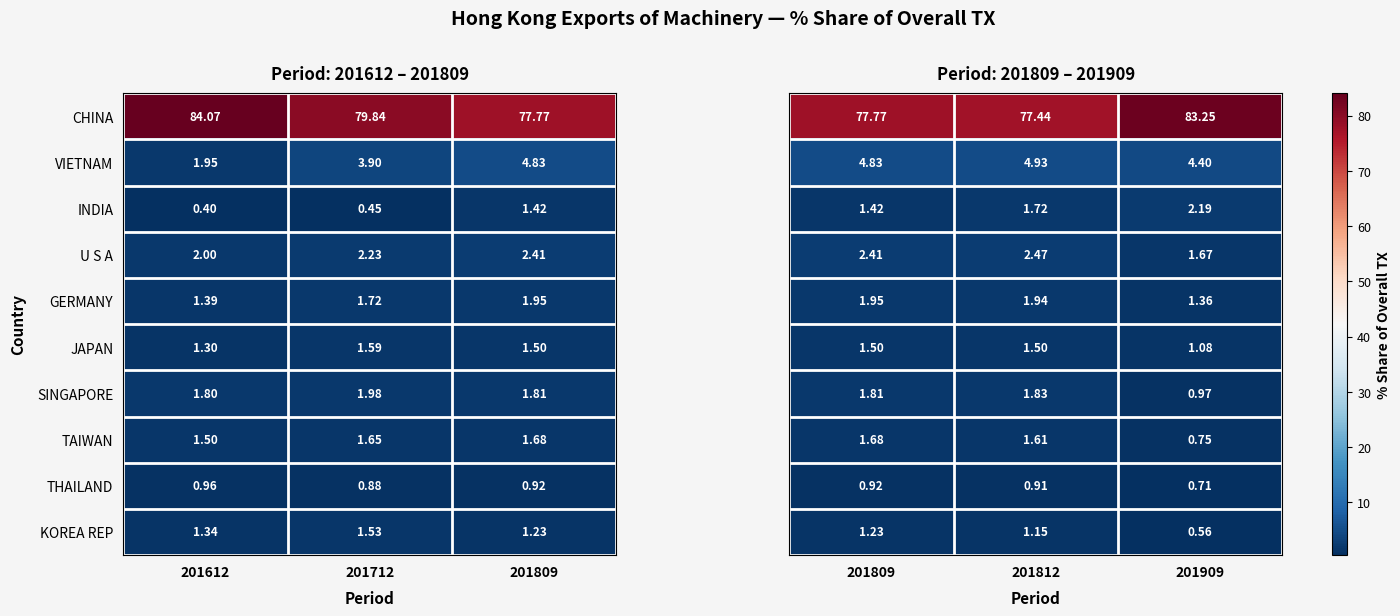

Is the value of VIETNAM at 201712 greater than the value of INDIA at 201809?

Yes